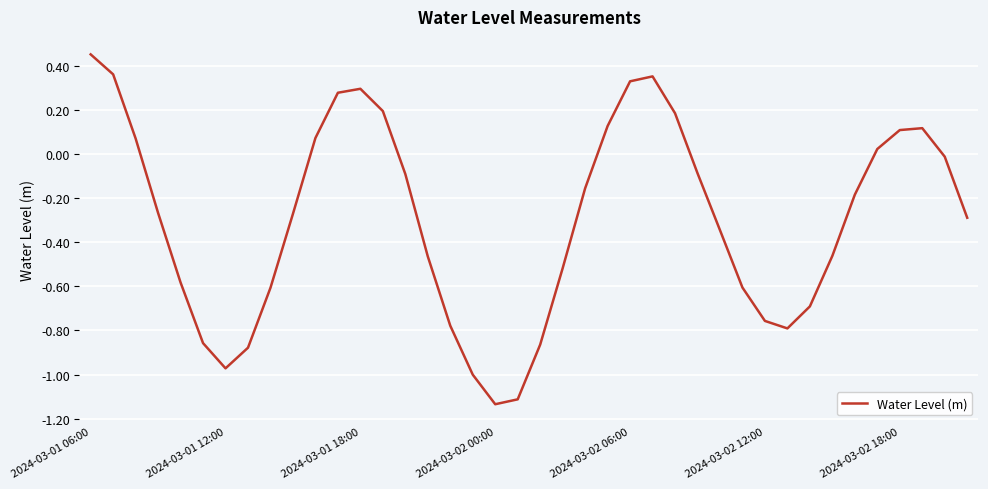

What is the difference between the maximum and minimum values?

1.6